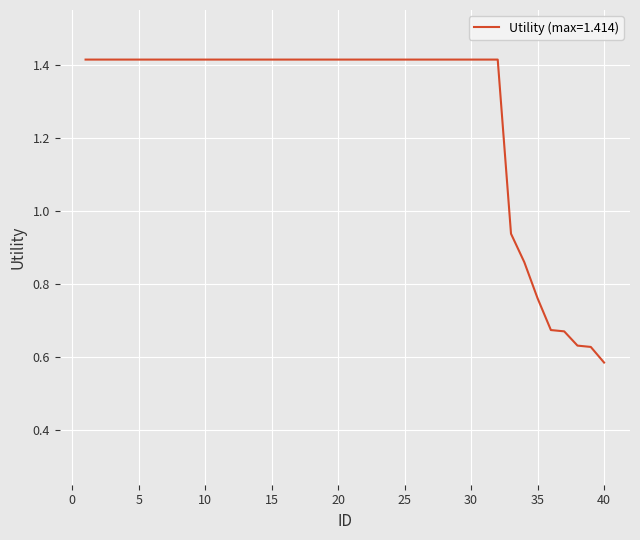

At which label does the data first exceed 1?

1